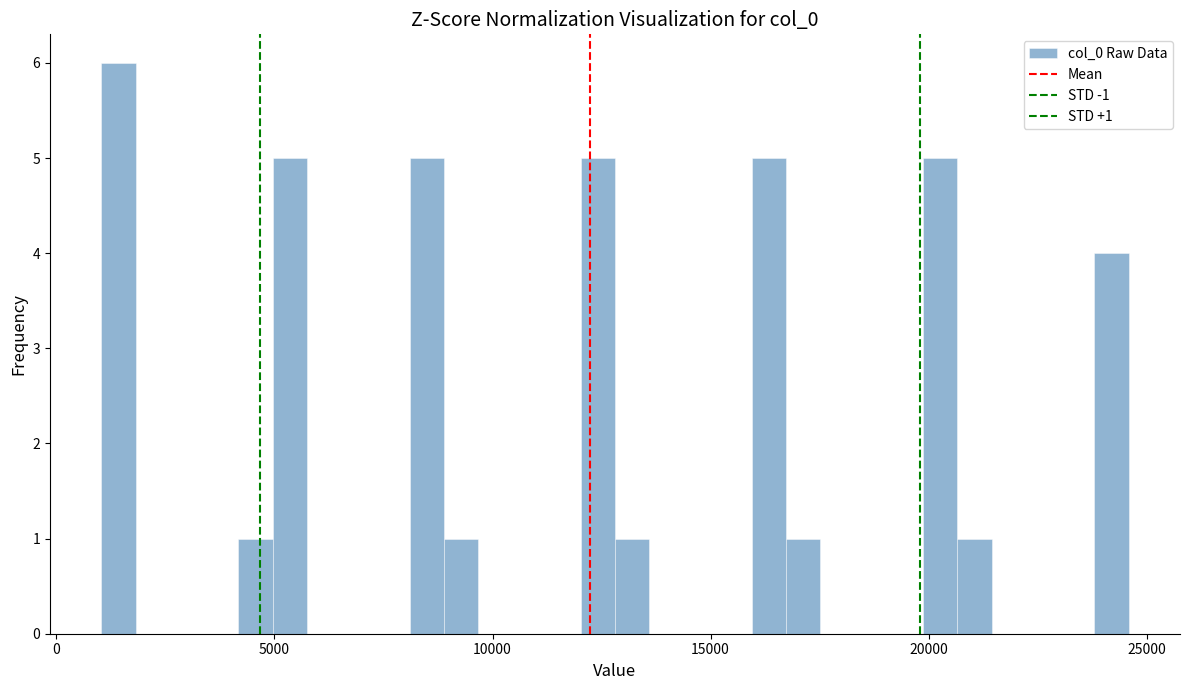

Around what value on the x-axis is the tallest bar? Give the approximate position of its centre, as read against the axis.

1500